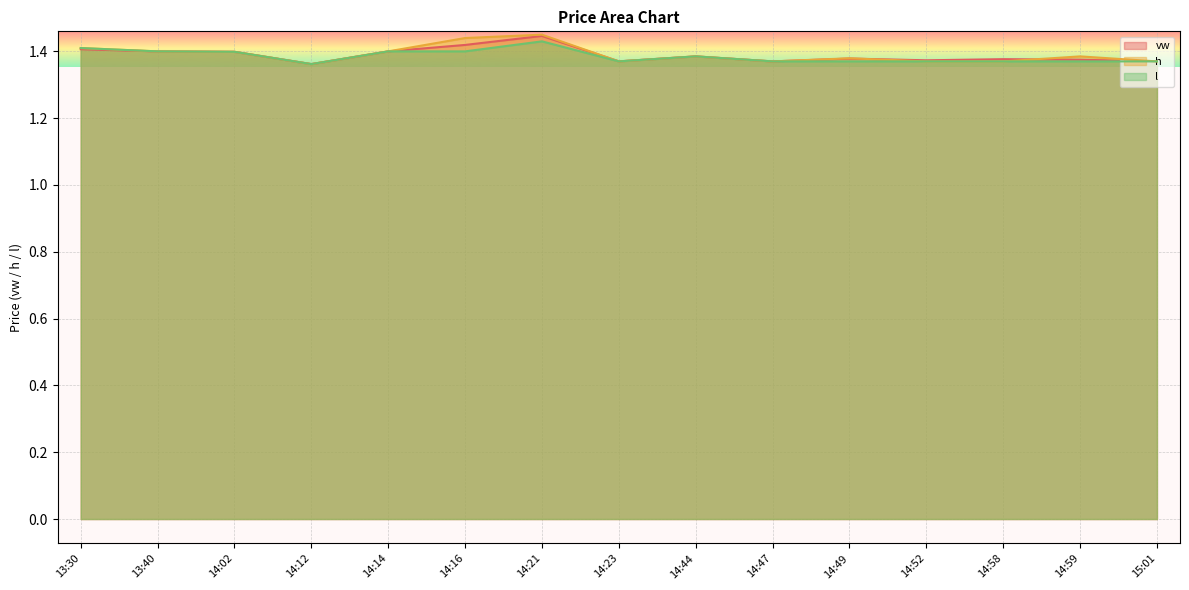

How many distinct data groups are displayed?

3